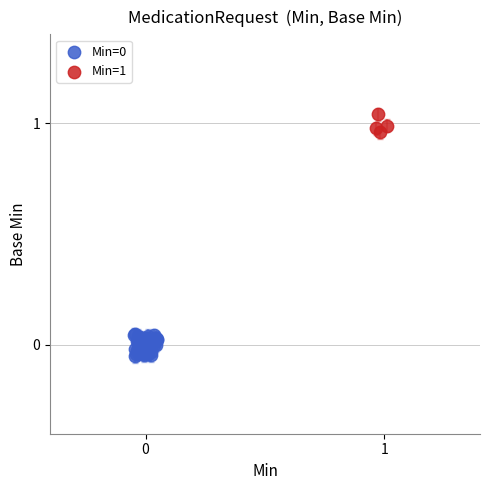

Which series contains the highest Y value?

Min=1